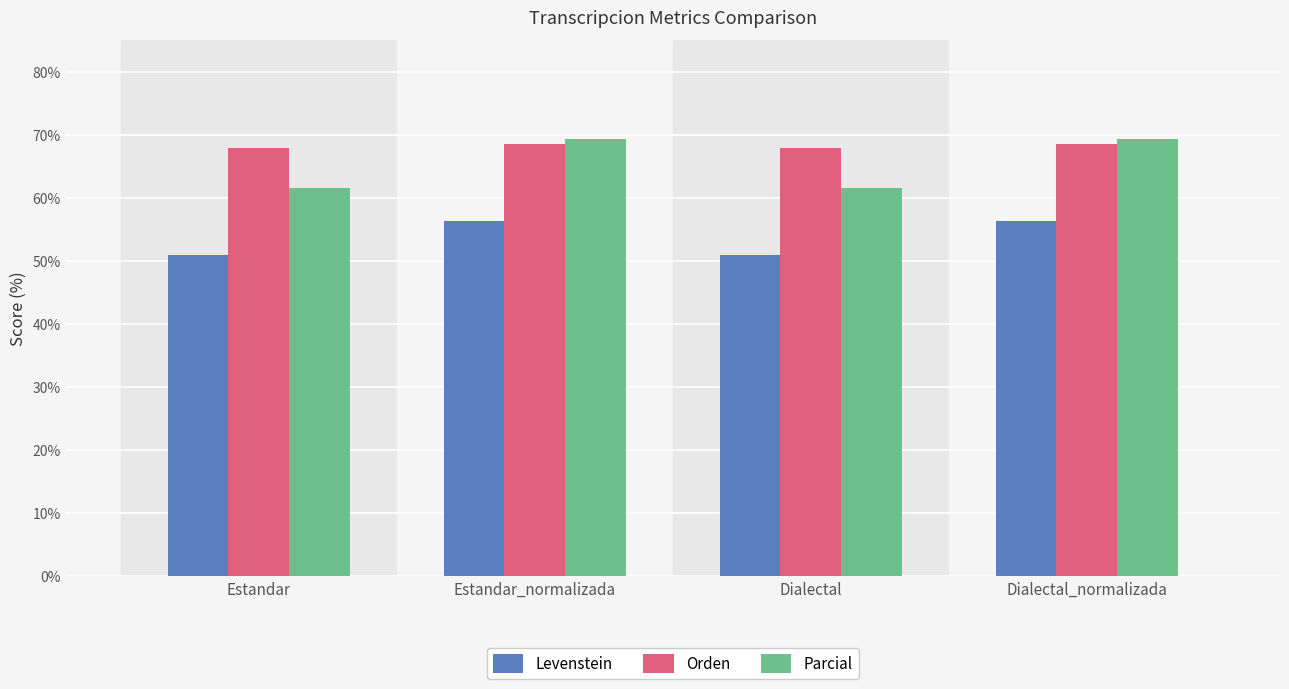

What is the maximum value for Parcial?

69.3